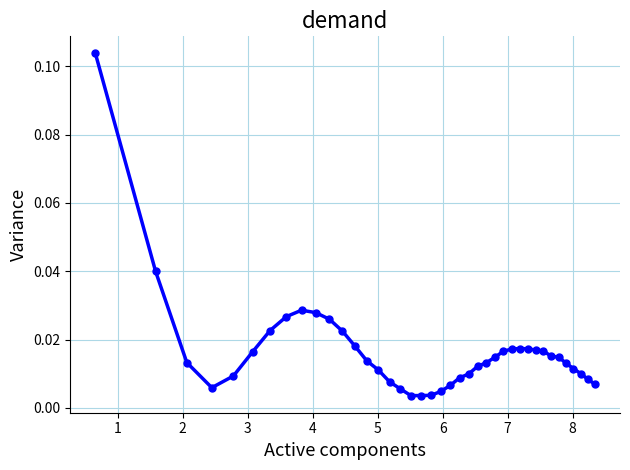

What is the sum of all values?

0.7